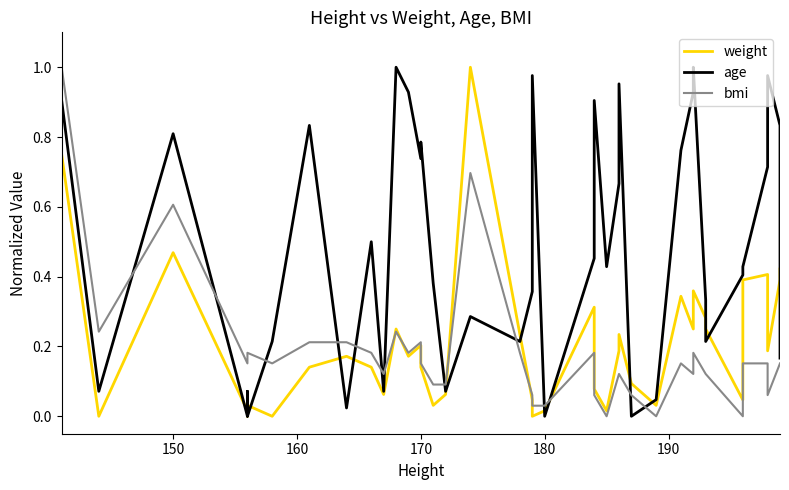

True or false: bmi has a value of 0.0 at 23.

False